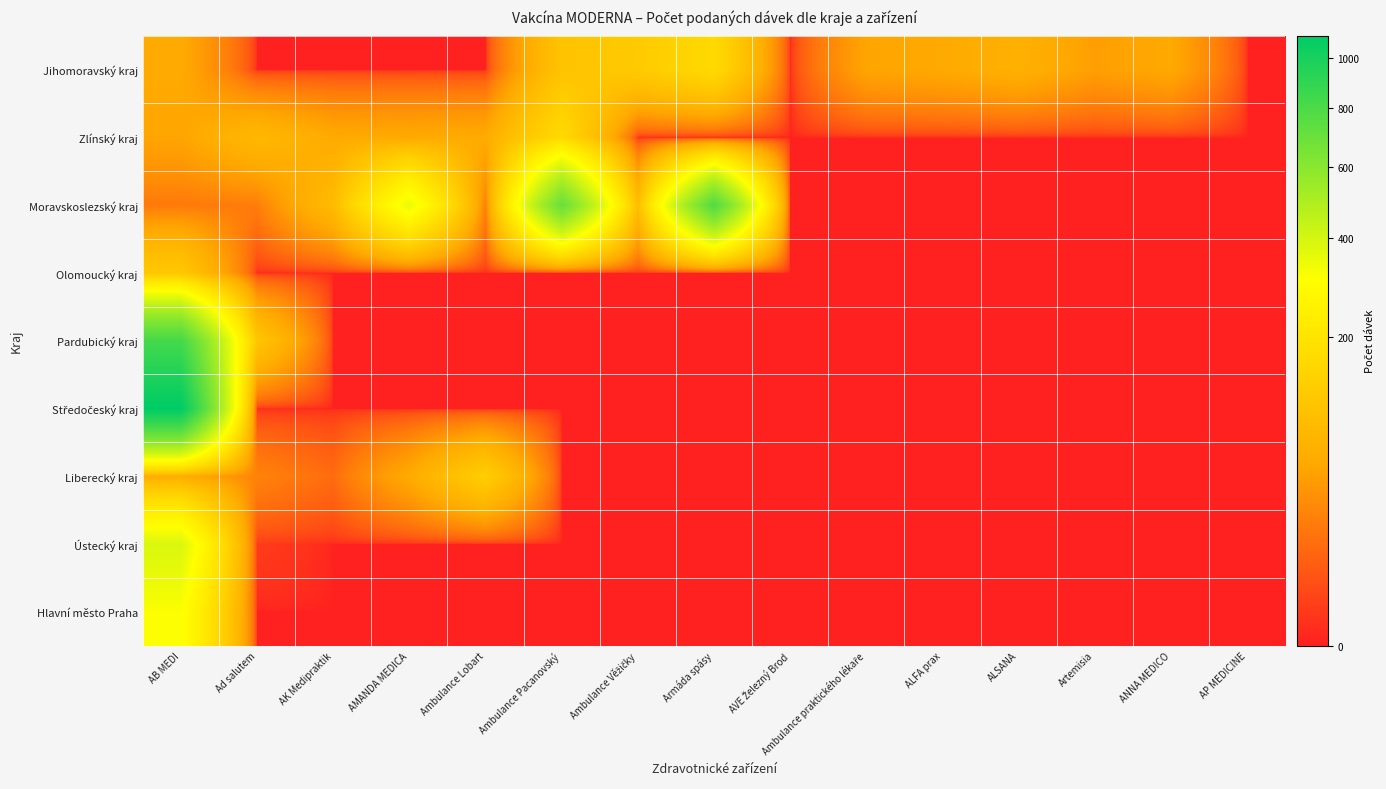

At how many categories does at least one series exceed 845?

1